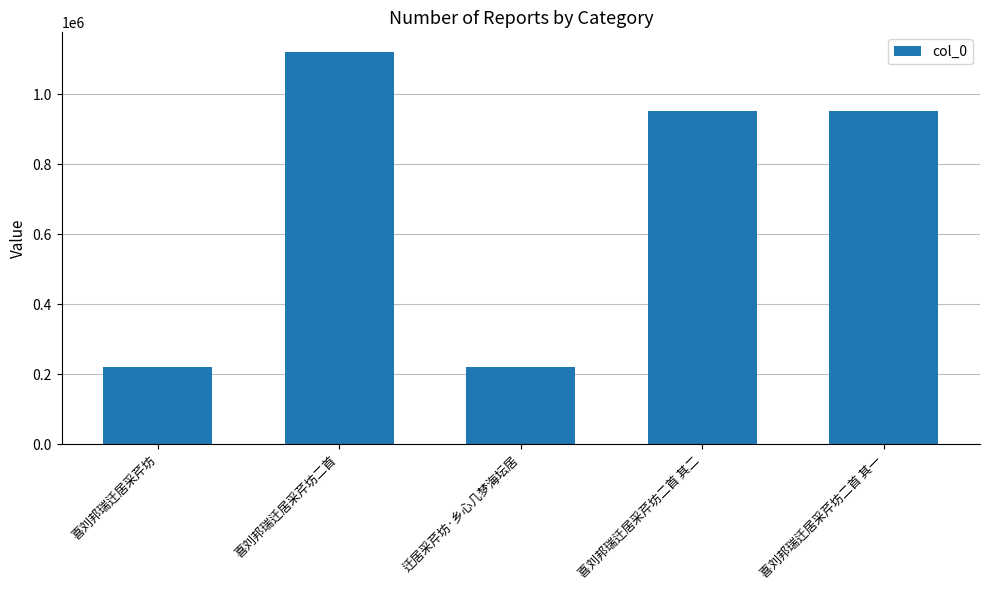

Does the chart contain stacked bars?

No